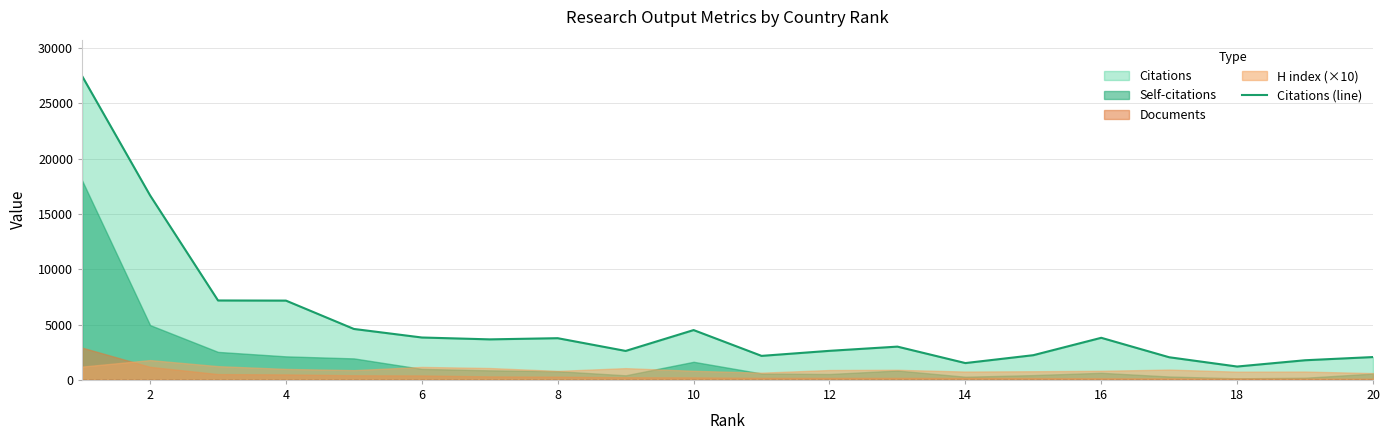

What is the lowest value of the Citations (line) series?

1206